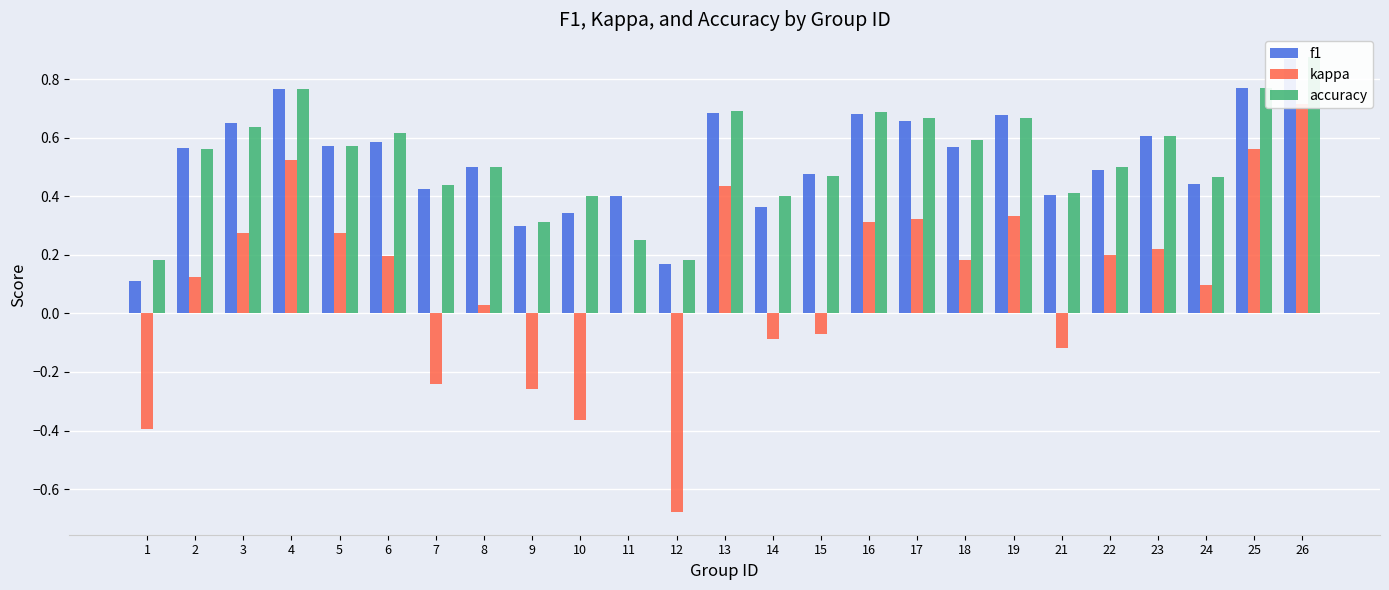

How many data points in kappa are above 0?

16